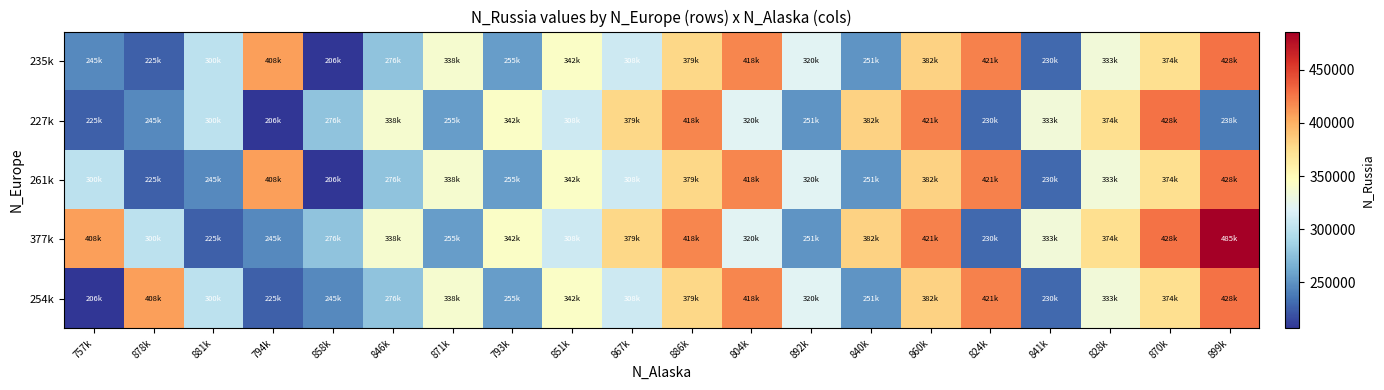

Reading left to right, what are all the values shown in this chart?

235k: 757k=245572	878k=225505	881k=300342	794k=408052	858k=206938	846k=276837	871k=338126	793k=255621	851k=342223	867k=308558	886k=379030	804k=418699	892k=320337	840k=251538	860k=382314	824k=421003	841k=230337	828k=333464	870k=374211	899k=428054
227k: 757k=225505	878k=245572	881k=300342	794k=206938	858k=276837	846k=338126	871k=255621	793k=342223	851k=308558	867k=379030	886k=418699	804k=320337	892k=251538	840k=382314	860k=421003	824k=230337	841k=333464	828k=374211	870k=428054	899k=238612
261k: 757k=300342	878k=225505	881k=245572	794k=408052	858k=206938	846k=276837	871k=338126	793k=255621	851k=342223	867k=308558	886k=379030	804k=418699	892k=320337	840k=251538	860k=382314	824k=421003	841k=230337	828k=333464	870k=374211	899k=428054
377k: 757k=408052	878k=300342	881k=225505	794k=245572	858k=276837	846k=338126	871k=255621	793k=342223	851k=308558	867k=379030	886k=418699	804k=320337	892k=251538	840k=382314	860k=421003	824k=230337	841k=333464	828k=374211	870k=428054	899k=485845
254k: 757k=206938	878k=408052	881k=300342	794k=225505	858k=245572	846k=276837	871k=338126	793k=255621	851k=342223	867k=308558	886k=379030	804k=418699	892k=320337	840k=251538	860k=382314	824k=421003	841k=230337	828k=333464	870k=374211	899k=428054